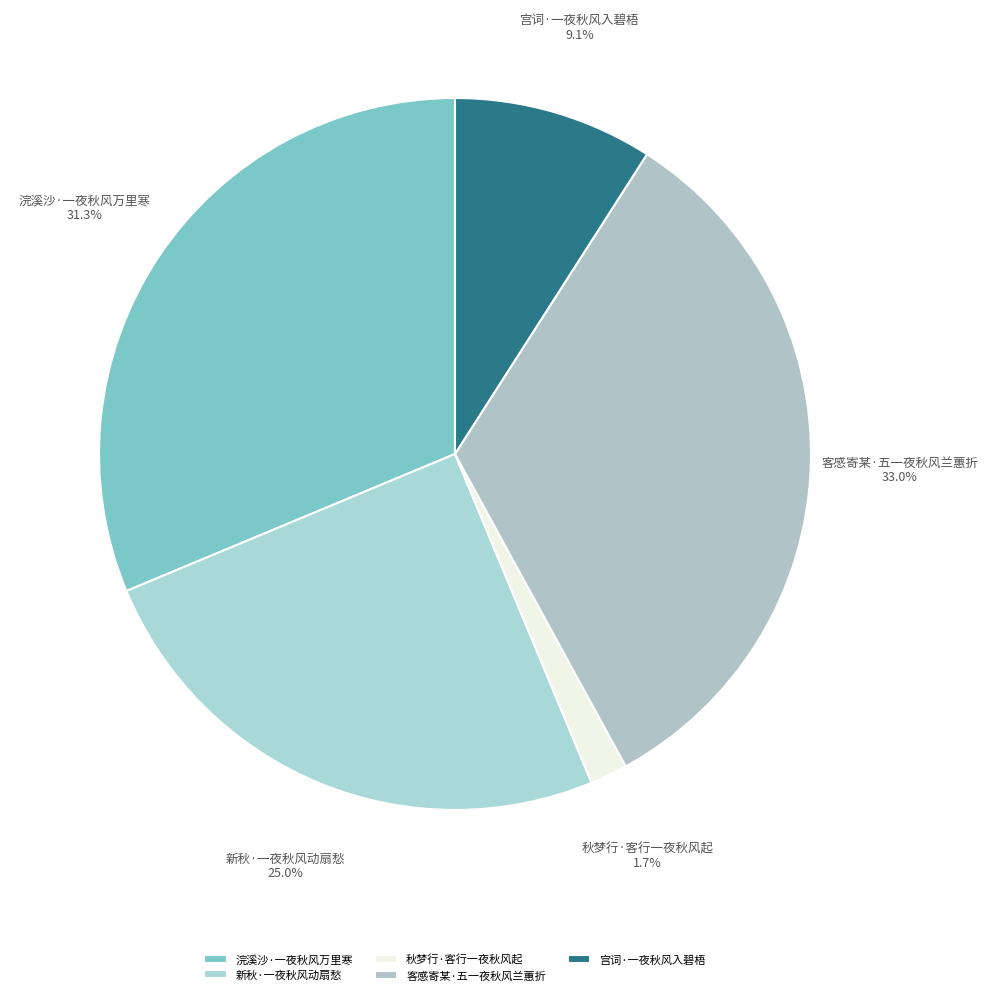

Which category has the biggest portion of the pie?

客感寄某·五一夜秋风兰蕙折